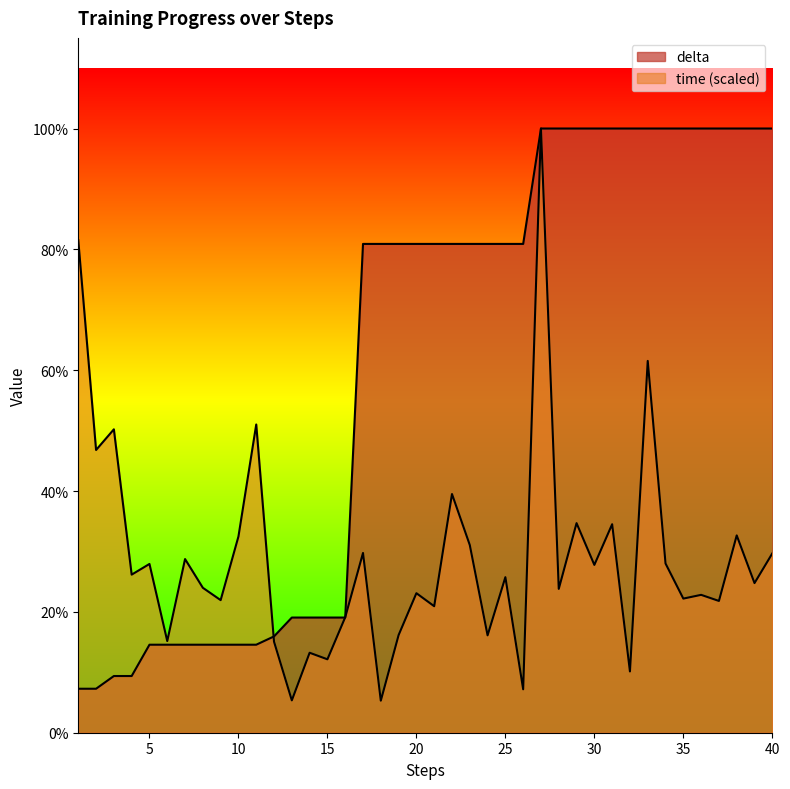

At which category is the sum across all series the highest?

27